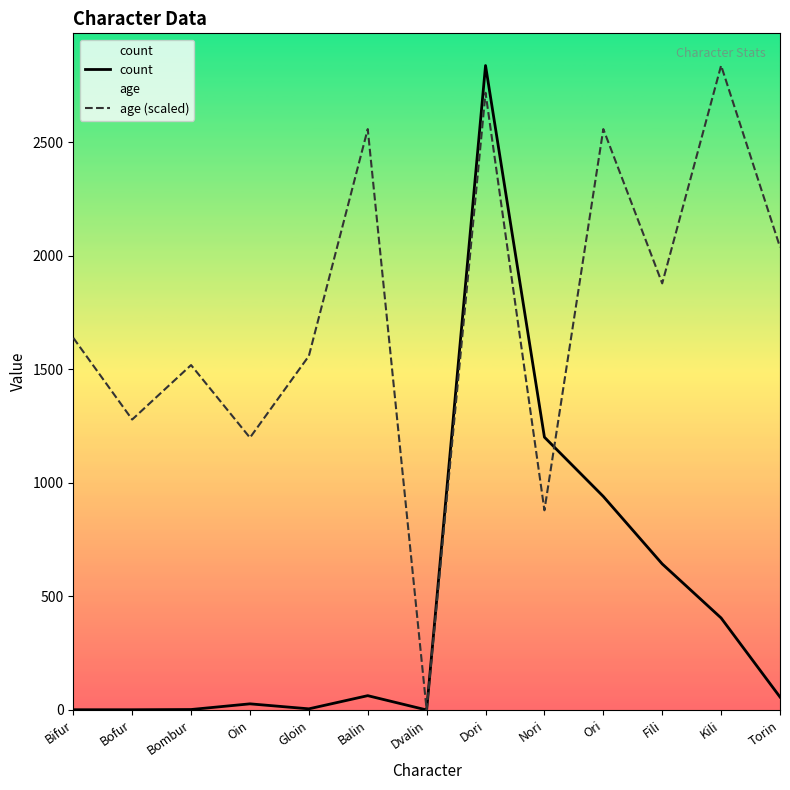

Which series has the largest range (max minus min)?

count